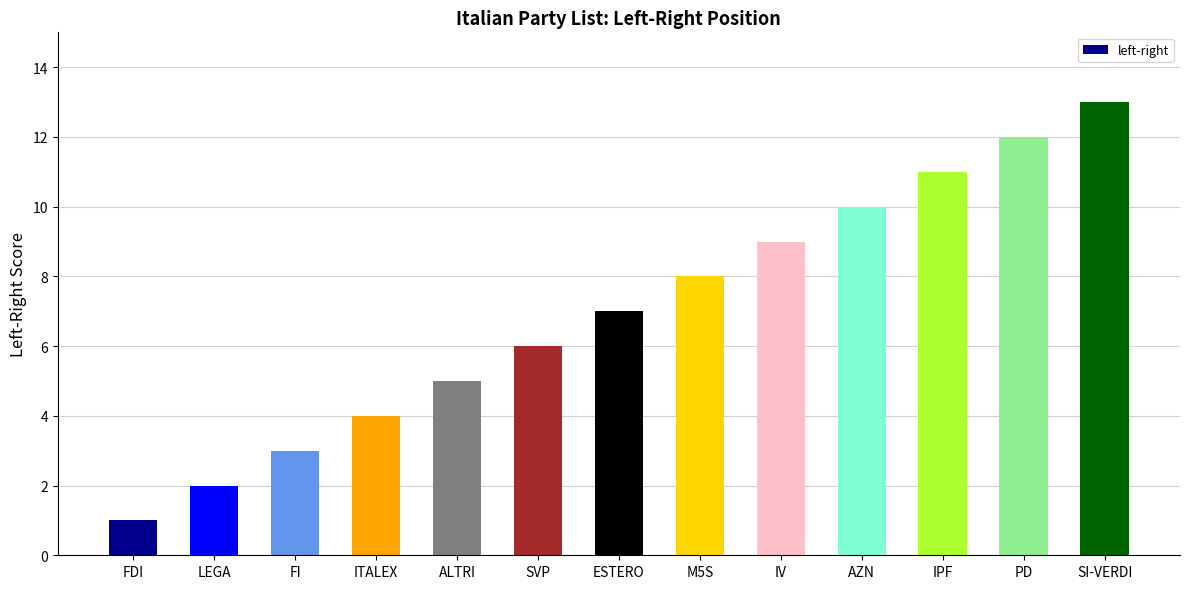

What is the label of the 5th bar from the left?

ALTRI